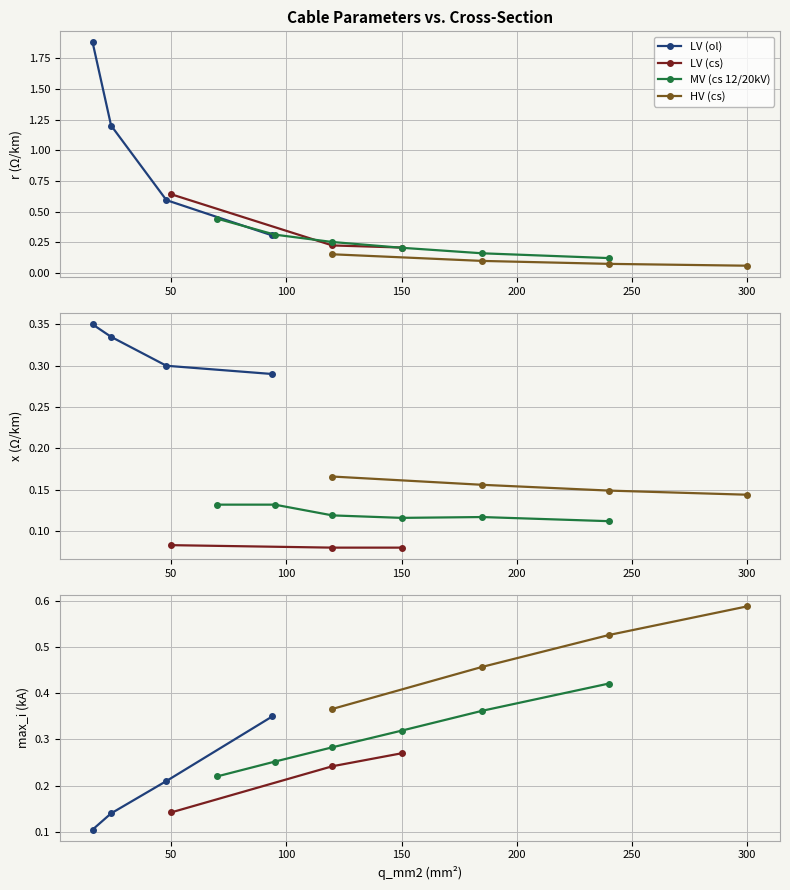

Where is the first local minimum for x_ohm_per_km?

50